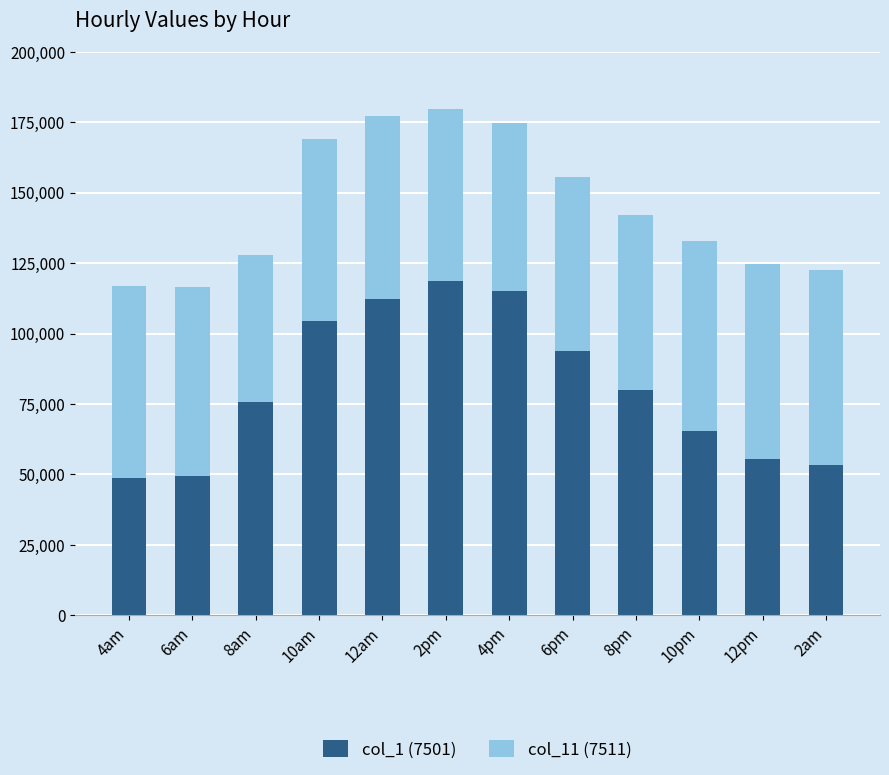

What is the highest value of the col_1 (7501) series?

118720.8